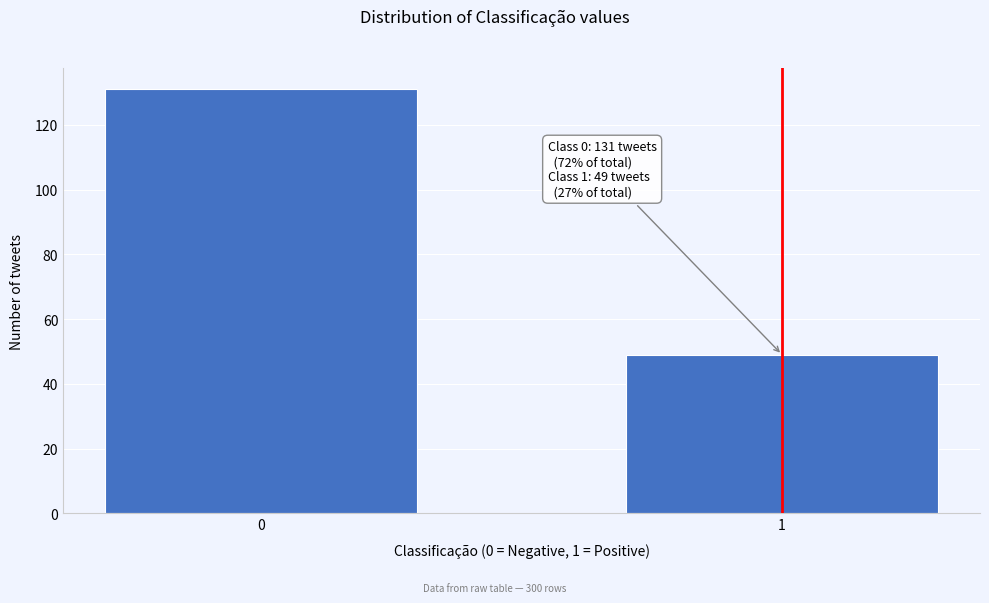

Reading right to left, transcribe all the data shown in this chart.

1=49	0=131